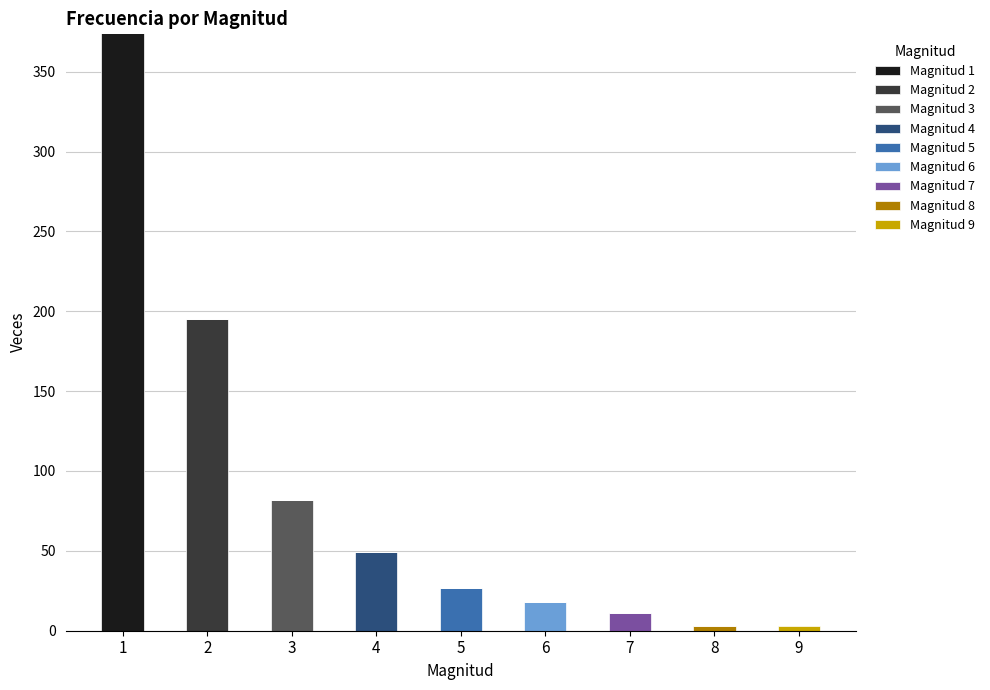

What is the total value across all series at 7?

11